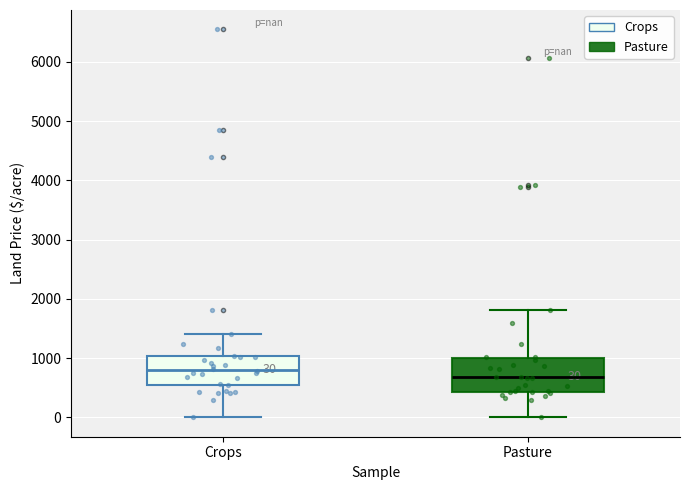

Which box has the highest median line?

Crops